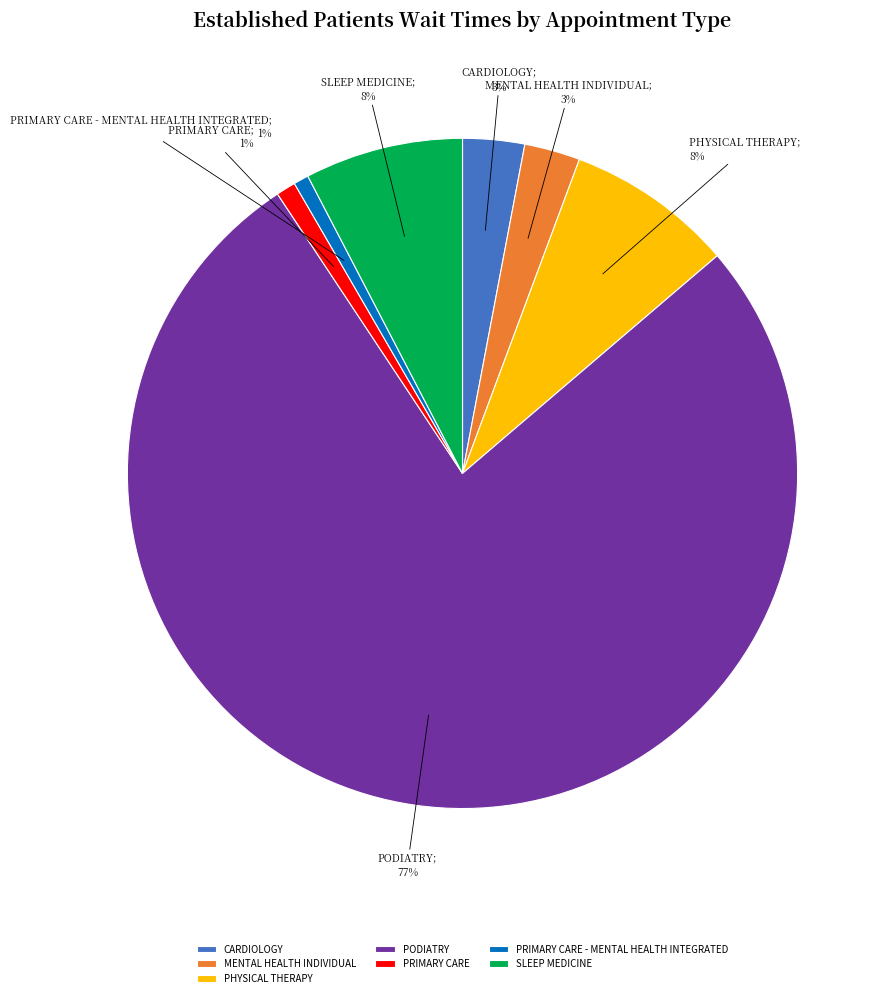

How many segments does this pie chart have?

7